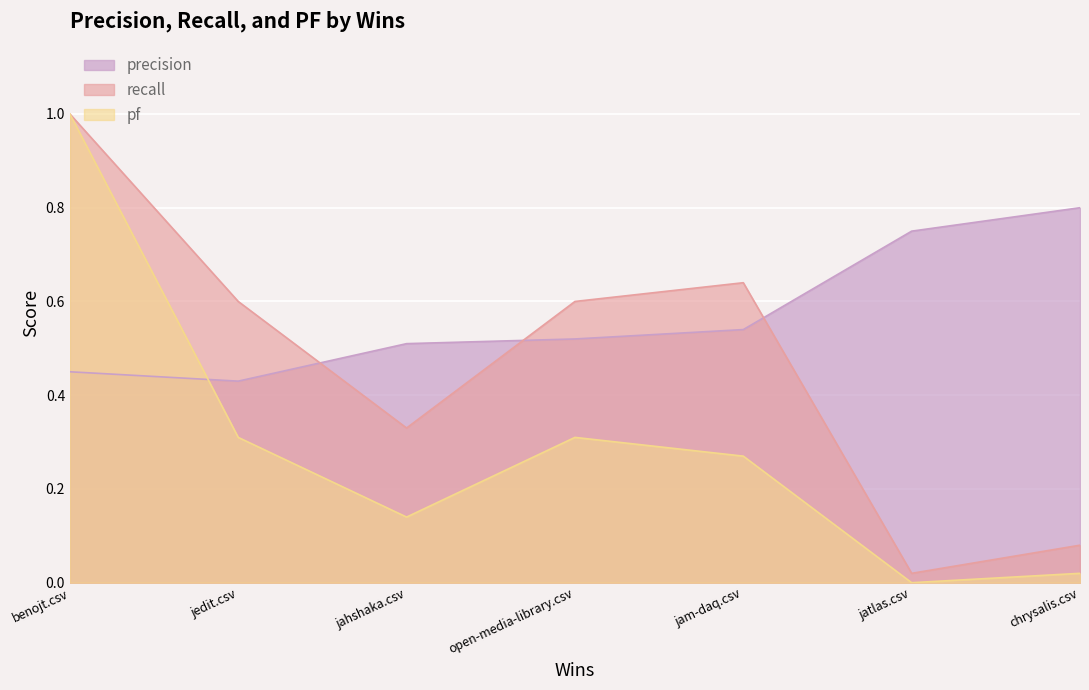

What is the difference between the second highest and minimum values in the precision series?

0.3